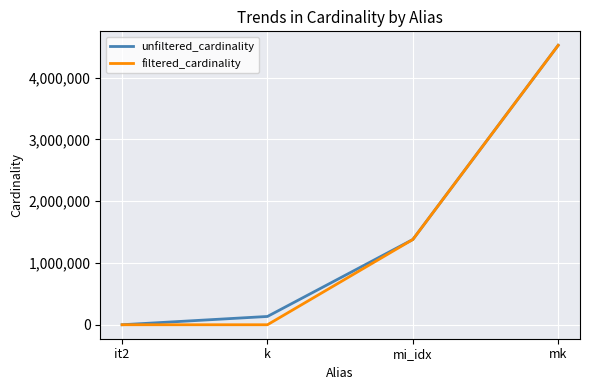

Which label corresponds to the largest value in the chart?

mk